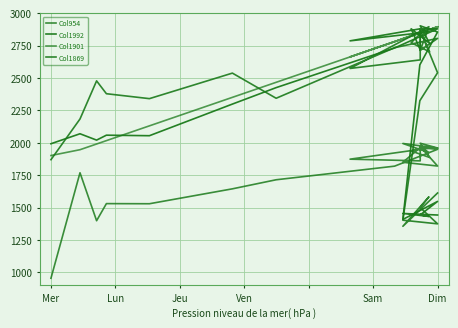

What is the value of the Col1992 point at the 1st from the left?

1992